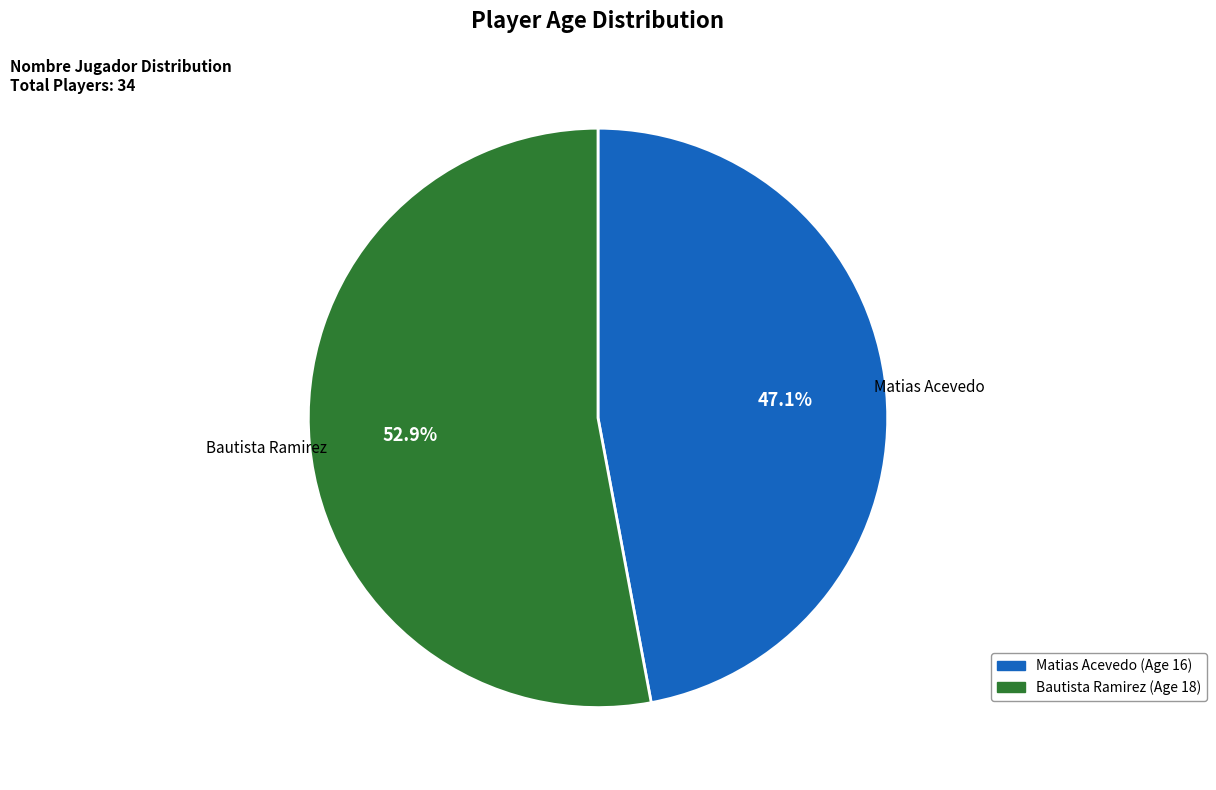

The Matias Acevedo slice represents 61% of the pie. True or false?

False